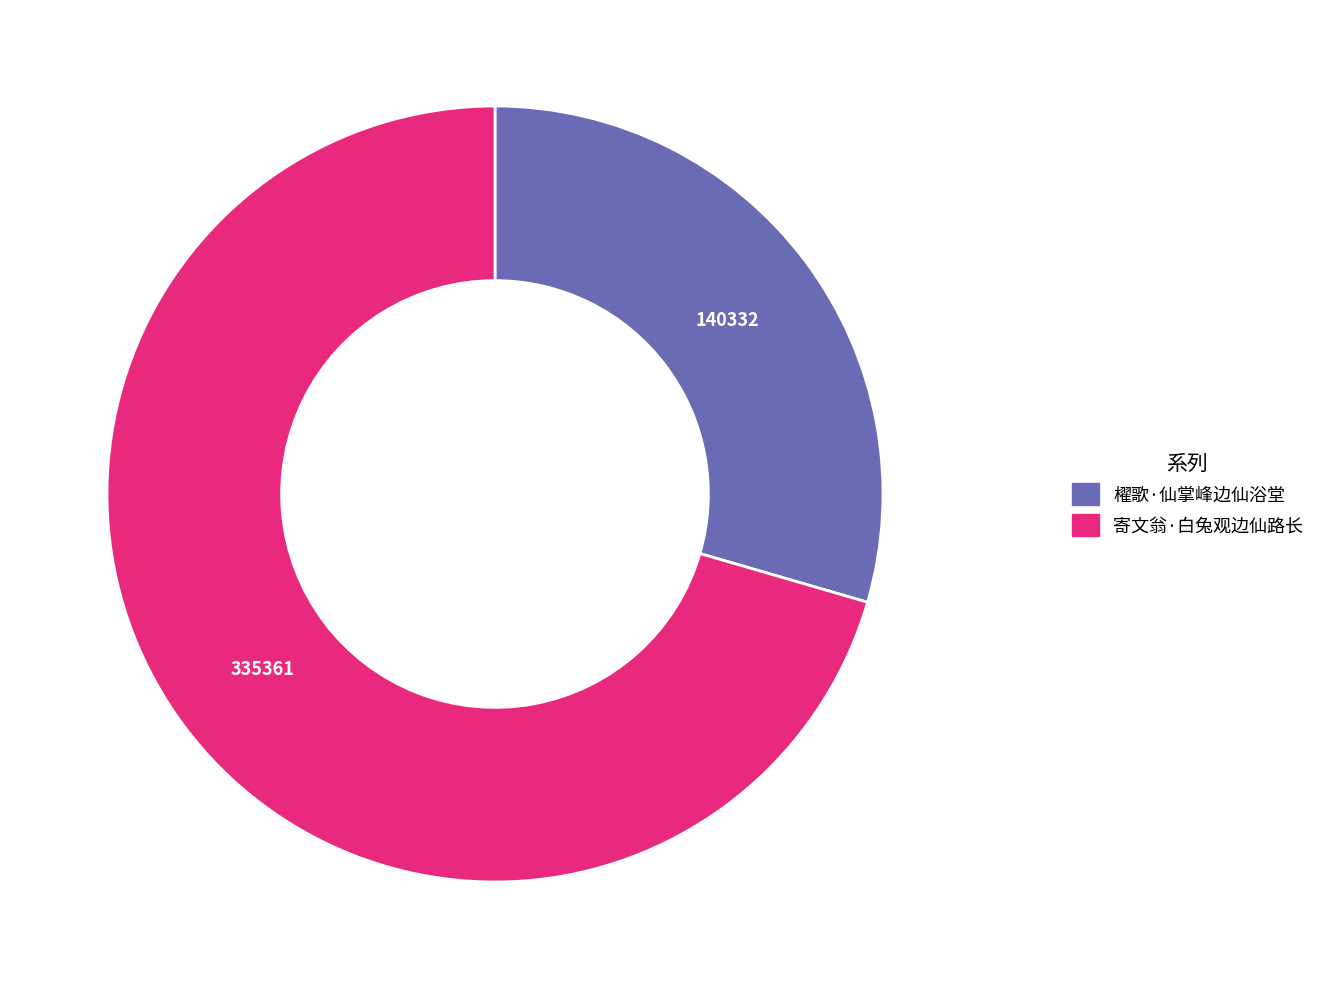

Which category has the smallest portion of the pie?

櫂歌·仙掌峰边仙浴堂